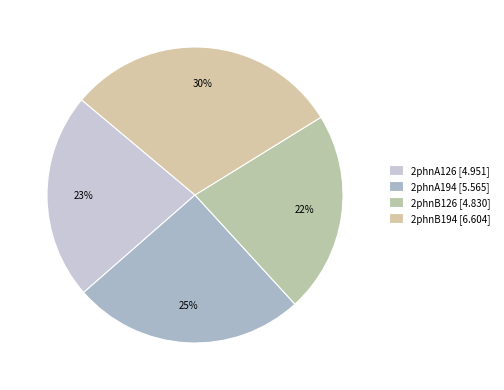

How many segments does this pie chart have?

4